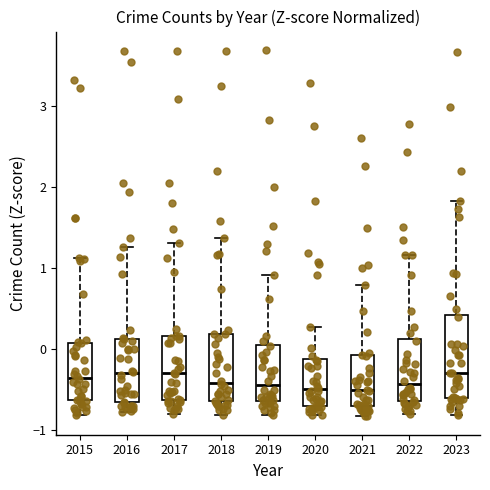

Reading left to right, transcribe this box plot: for each box, give where its median line is, the range the box spans, and where its two whiskers end, as read against the y-axis. The values are not printed on the chart, so give them approximately, as read against the axis.

2015: median -0.4, box -0.6 to 0.1, whiskers -0.8 to 1.1
2016: median -0.3, box -0.7 to 0.1, whiskers -0.8 to 1.3
2017: median -0.3, box -0.6 to 0.2, whiskers -0.8 to 1.3
2018: median -0.4, box -0.6 to 0.2, whiskers -0.8 to 1.4
2019: median -0.4, box -0.6 to 0.1, whiskers -0.8 to 0.9
2020: median -0.5, box -0.7 to -0.1, whiskers -0.8 to 0.3
2021: median -0.5, box -0.7 to -0.1, whiskers -0.8 to 0.8
2022: median -0.4, box -0.6 to 0.1, whiskers -0.8 to 1.2
2023: median -0.3, box -0.6 to 0.4, whiskers -0.8 to 1.8